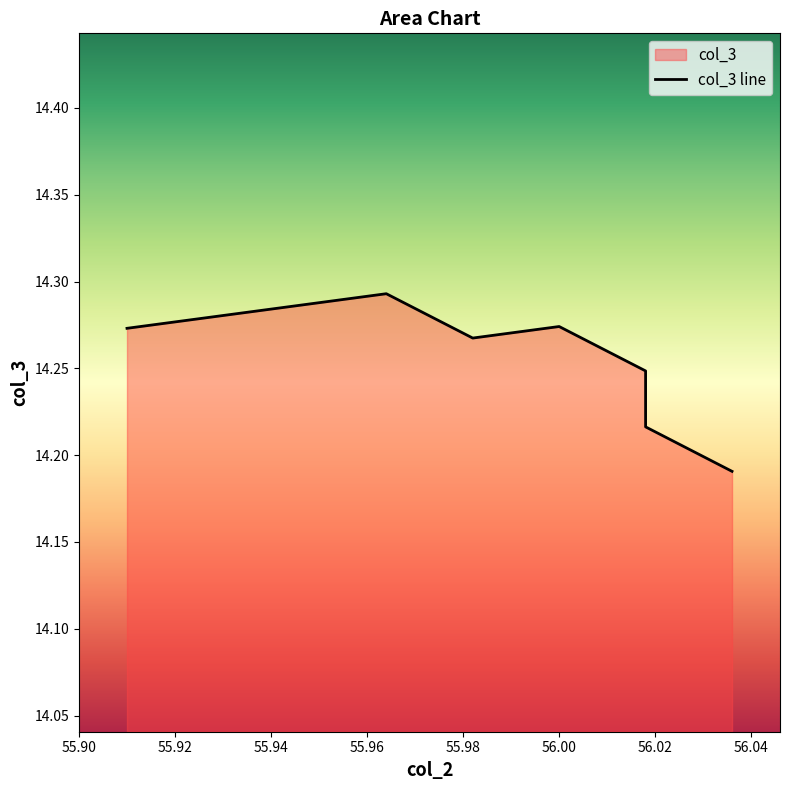

Rank the categories by value from lowest to highest.

56.03603603603604, 56.01801801801802, 56.01801801801802, 55.98198198198198, 55.98198198198198, 55.909909909909906, 55.909909909909906, 55.909909909909906, 56.0, 55.927927927927925, 55.927927927927925, 55.927927927927925, 55.927927927927925, 55.927927927927925, 55.945945945945944, 55.945945945945944, 55.96396396396396